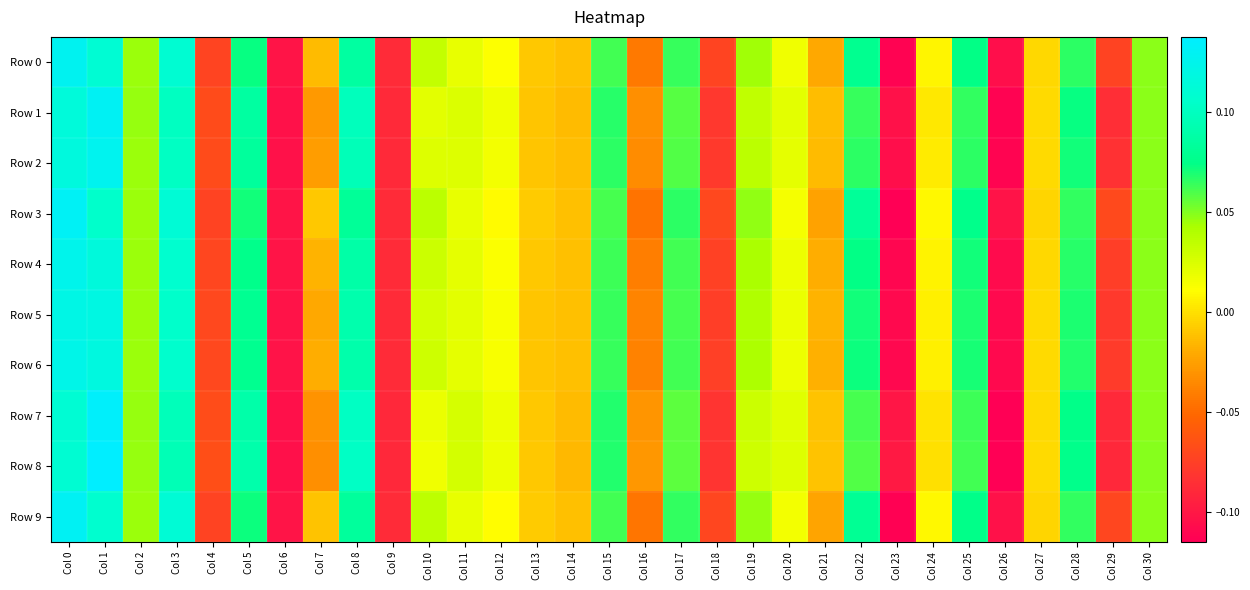

What is the minimum value shown in the chart?

-0.1